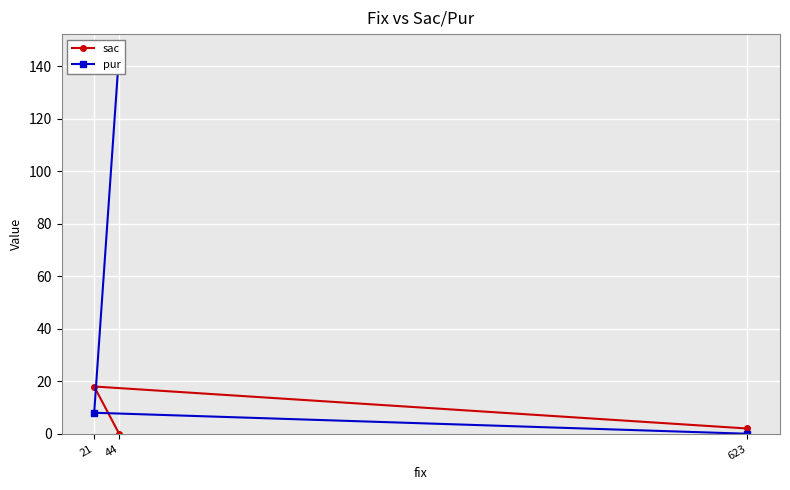

What is the sum of all pur values?

153